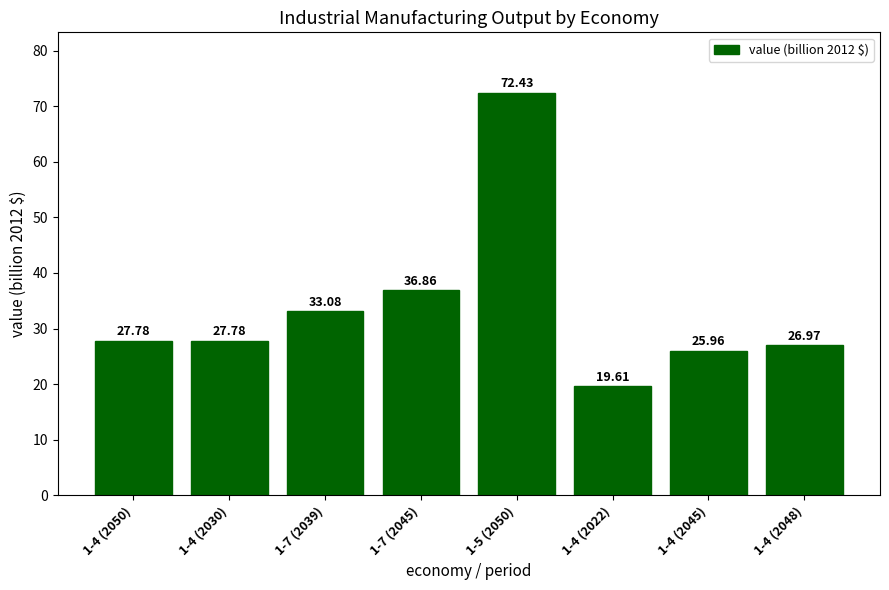

Count the number of categories in the chart.

8